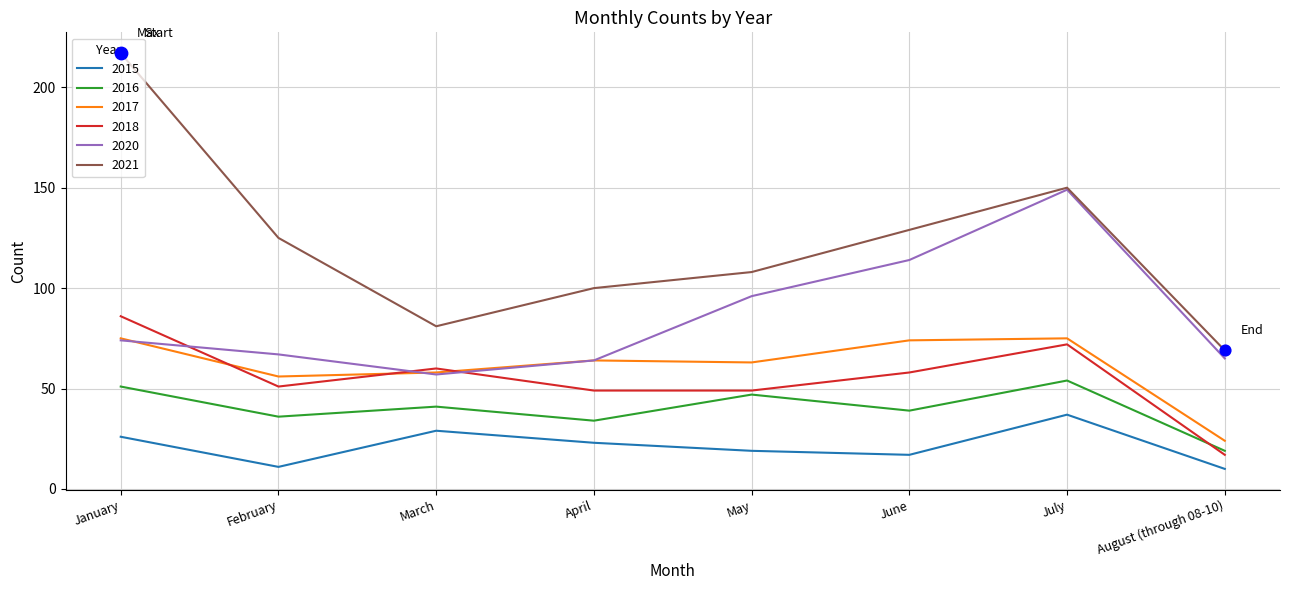

At how many categories does at least one series exceed 176?

1